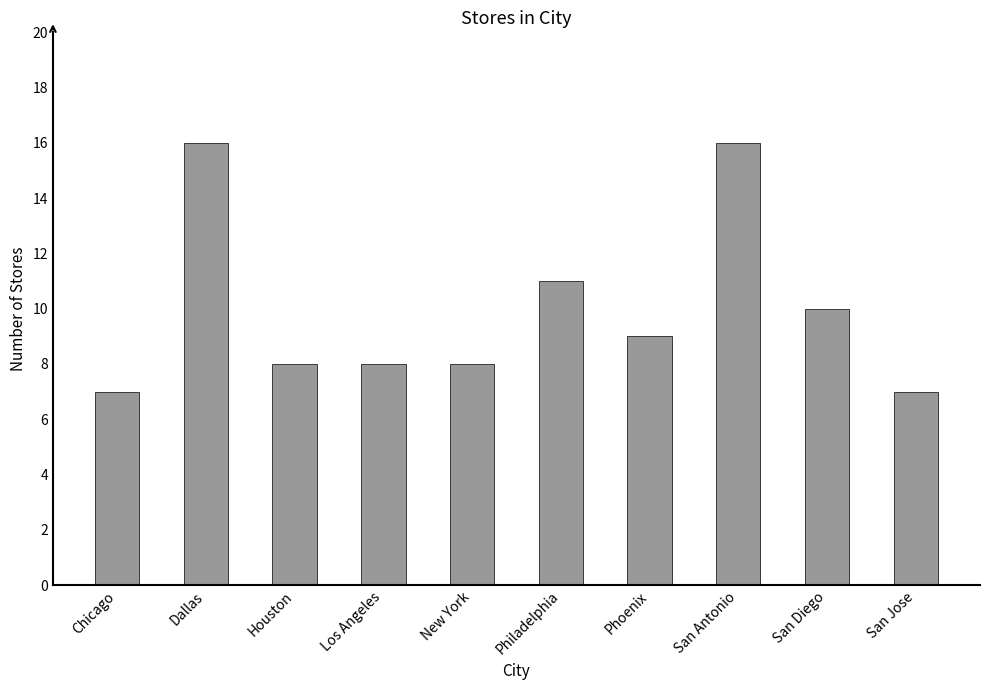

What is the maximum value shown in the chart?

16